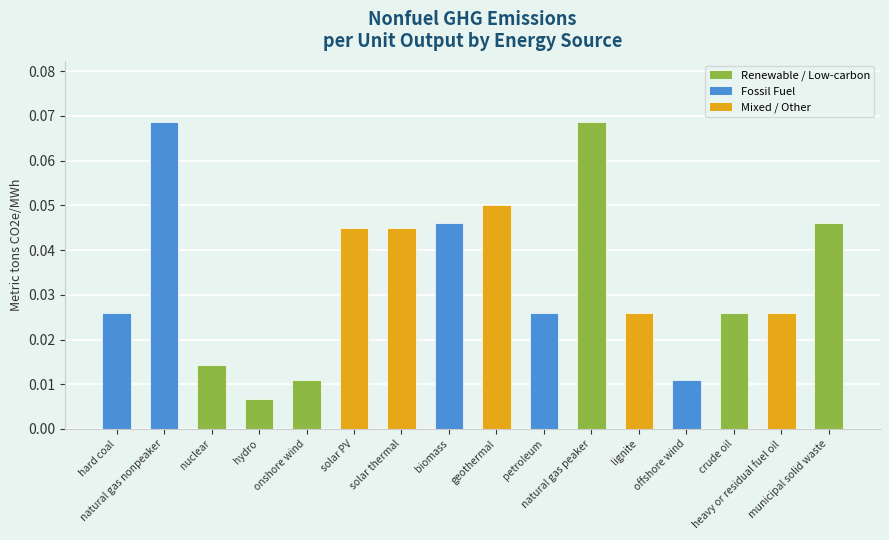

How many values are between 0 and 1?

16